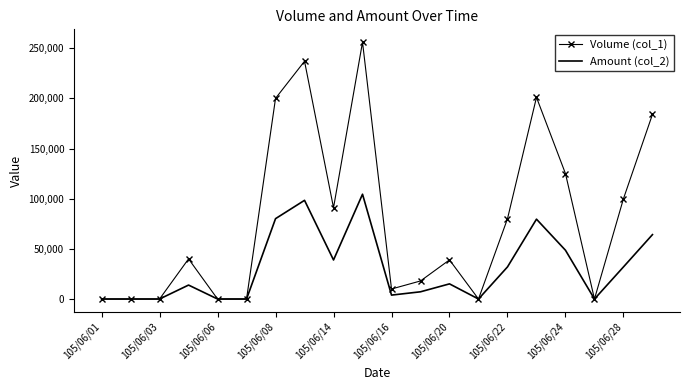

Which series has the largest total across all categories?

Volume (col_1)